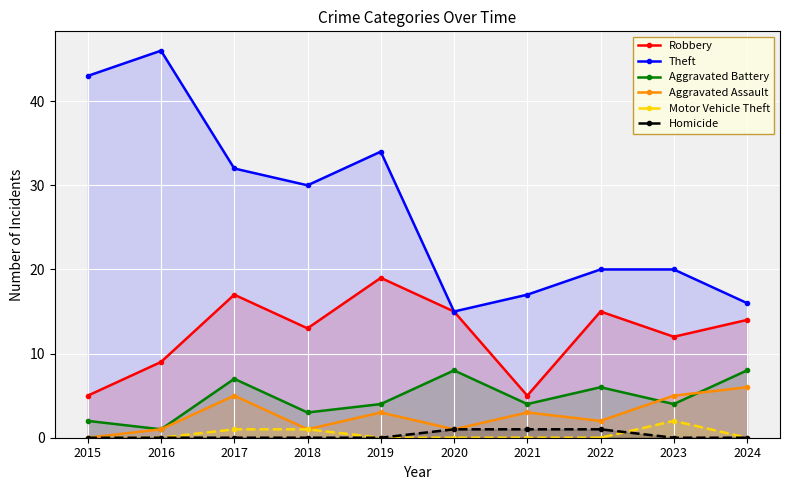

Reading left to right, transcribe all the data shown in this chart.

Robbery: 5	9	17	13	19	15	5	15	12	14
Theft: 43	46	32	30	34	15	17	20	20	16
Aggravated Battery: 2	1	7	3	4	8	4	6	4	8
Aggravated Assault: 0	1	5	1	3	1	3	2	5	6
Motor Vehicle Theft: 0	0	1	1	0	0	0	0	2	0
Homicide: 0	0	0	0	0	1	1	1	0	0